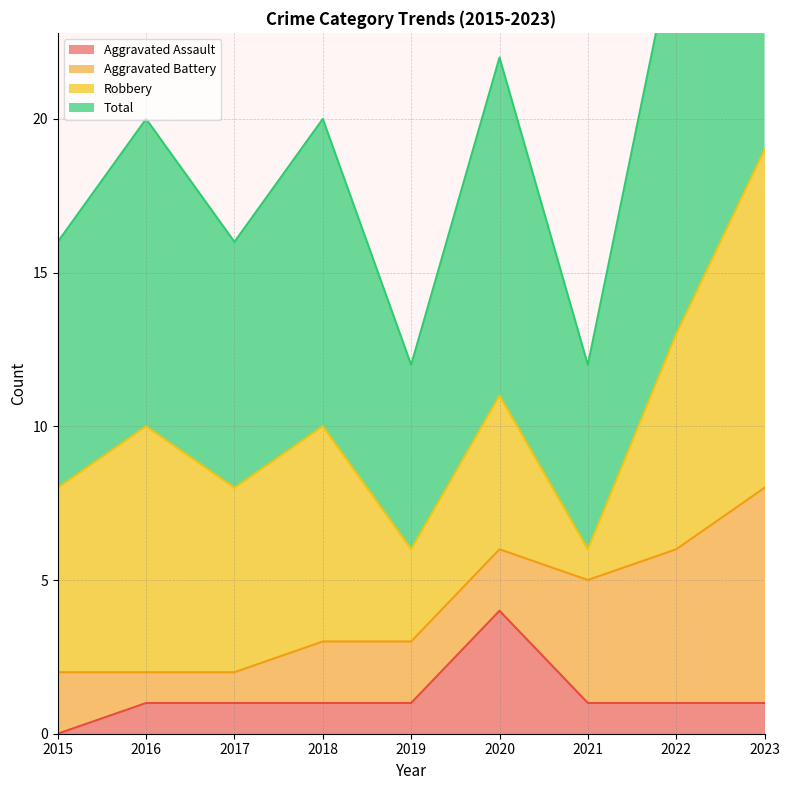

Where is the first local maximum for Total?

2016